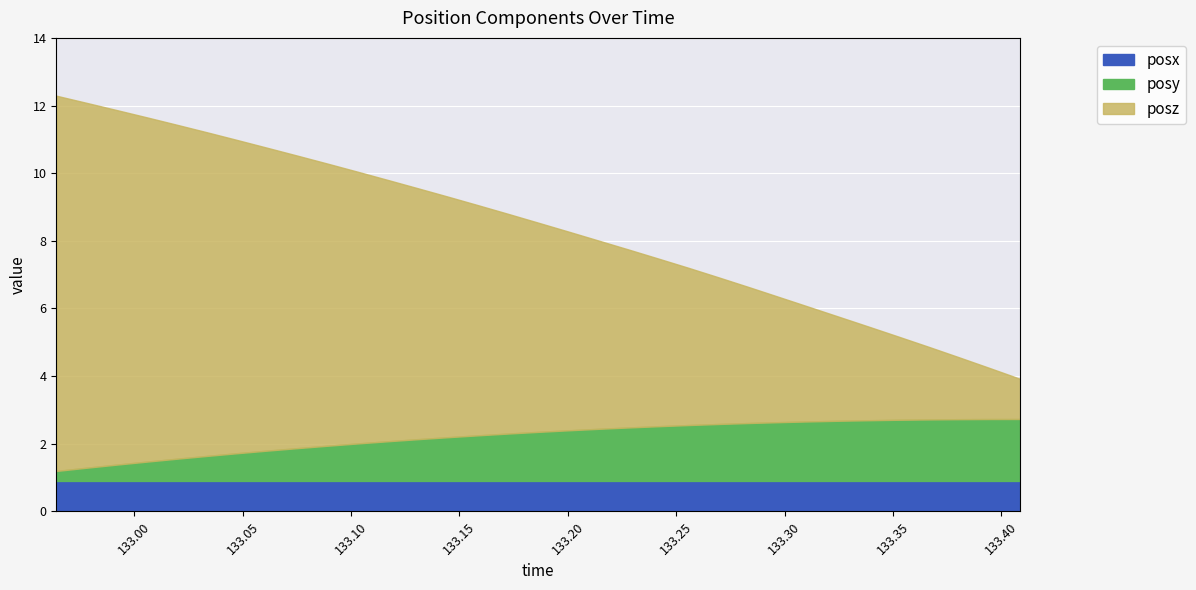

Is the value of posy at 133.4088 greater than the value of posx at 133.3531?

Yes